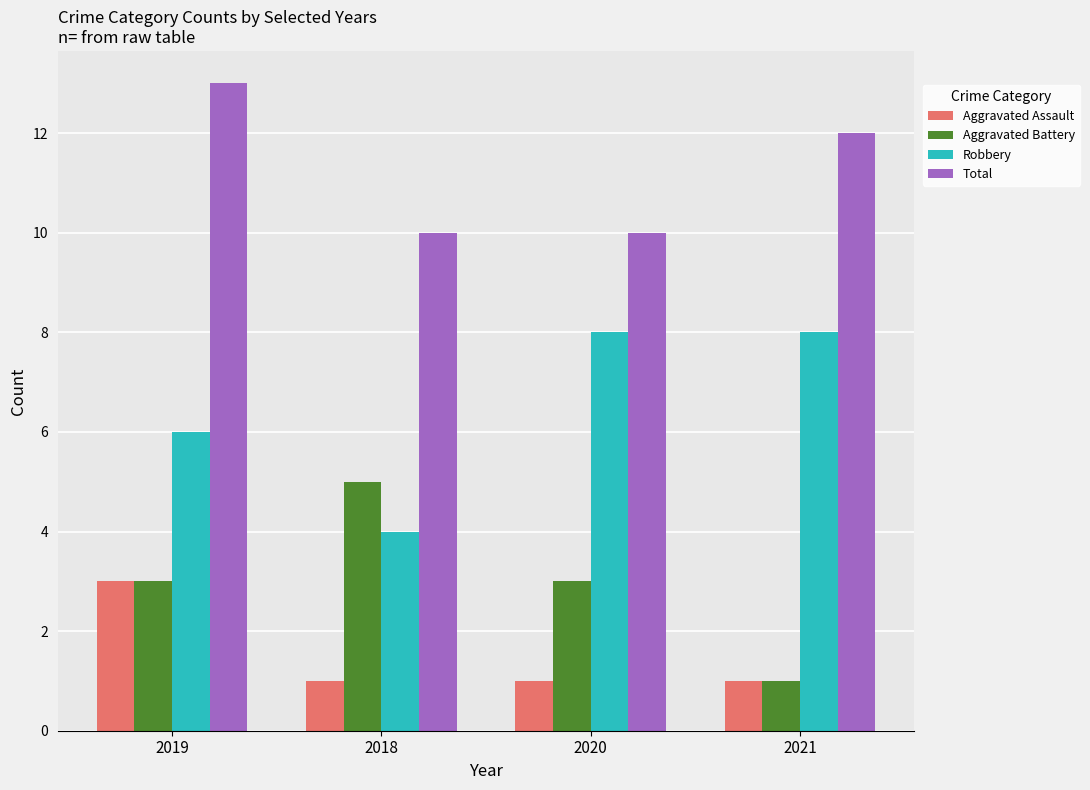

What is the sum of the Robbery values at 2020 and 2021?

16